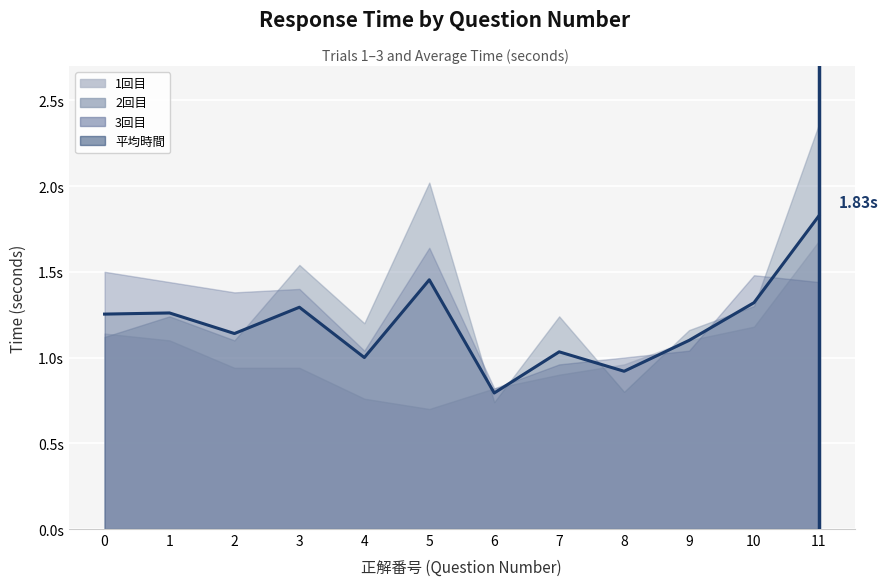

Which series changed the most between 0 and 4?

3回目